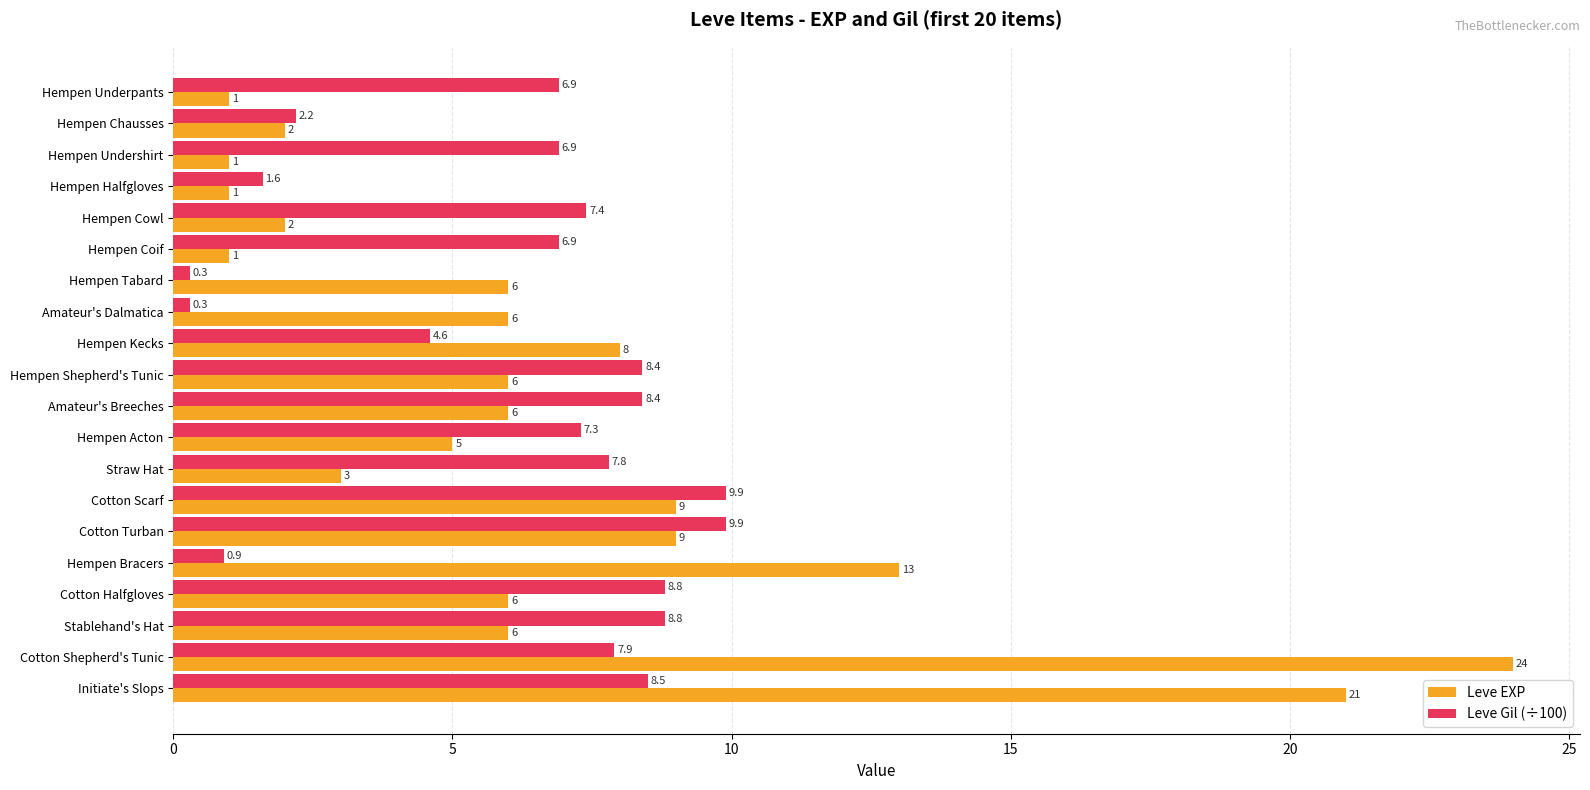

The Leve Gil (÷100) series shows 2.4 at Hempen Acton. True or false?

False